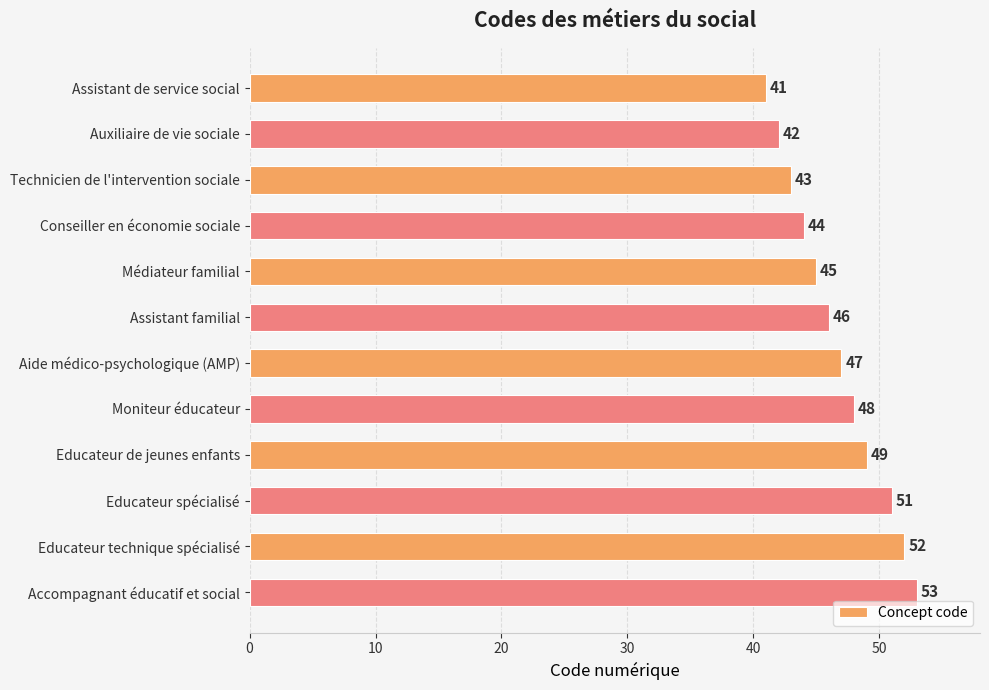

What is the label of the 10th bar from the top?

Educateur spécialisé